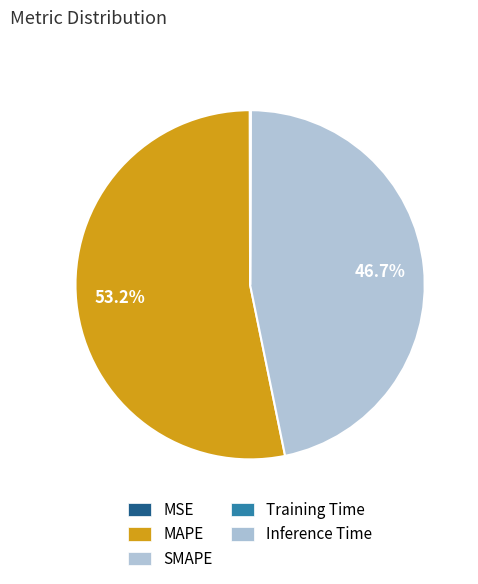

Is there any slice that represents more than half of the pie?

Yes